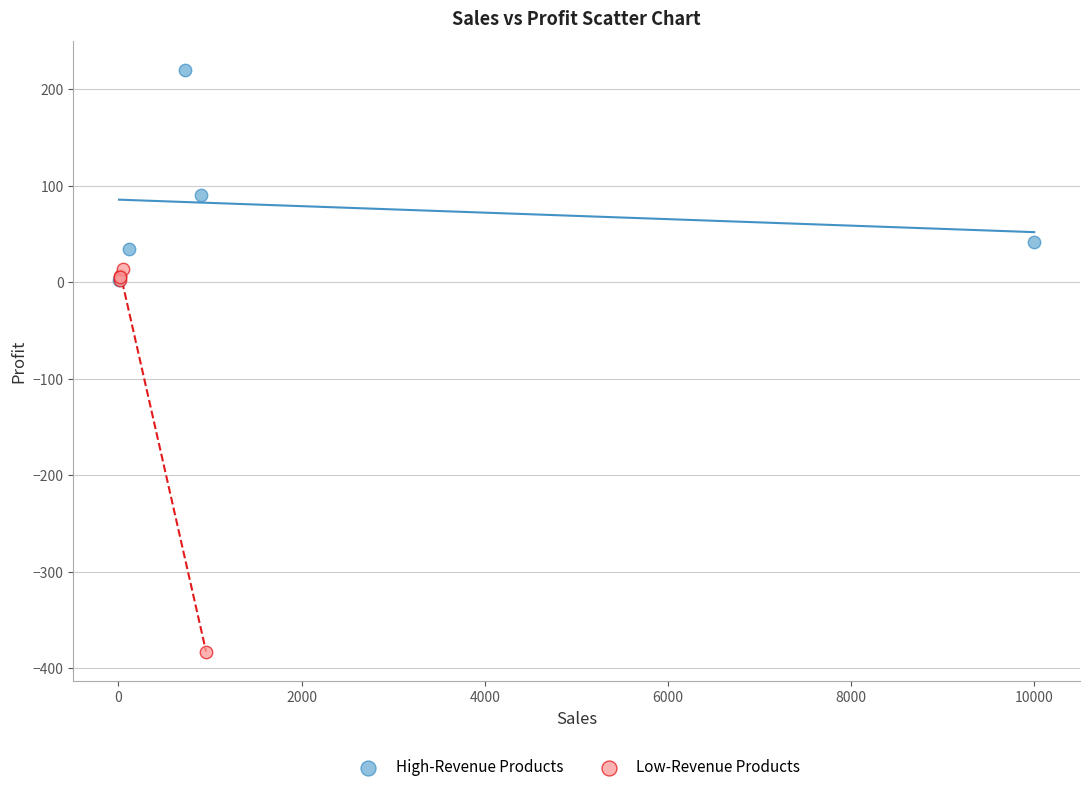

Which series has the largest Y range (max minus min)?

Low-Revenue Products